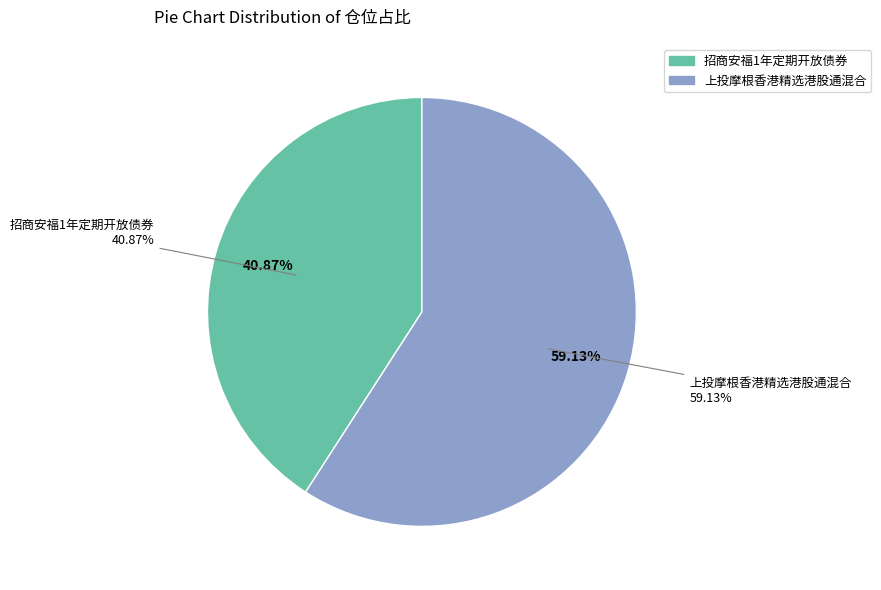

How many slices are in this pie chart?

2